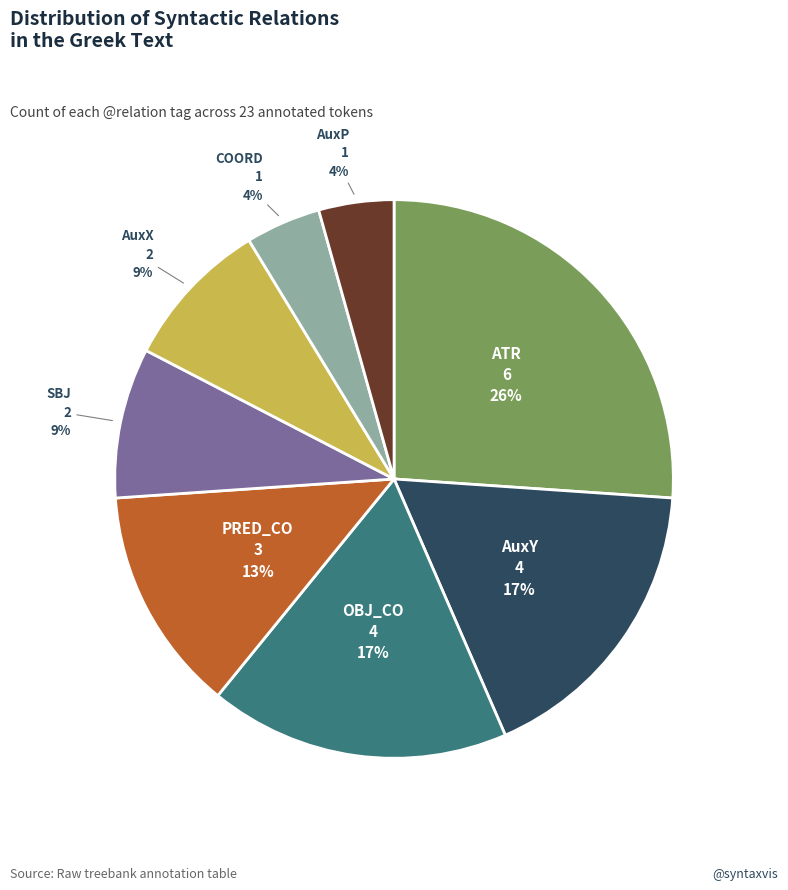

To the nearest percent, what is the difference between the largest and smallest slice percentages?

22%